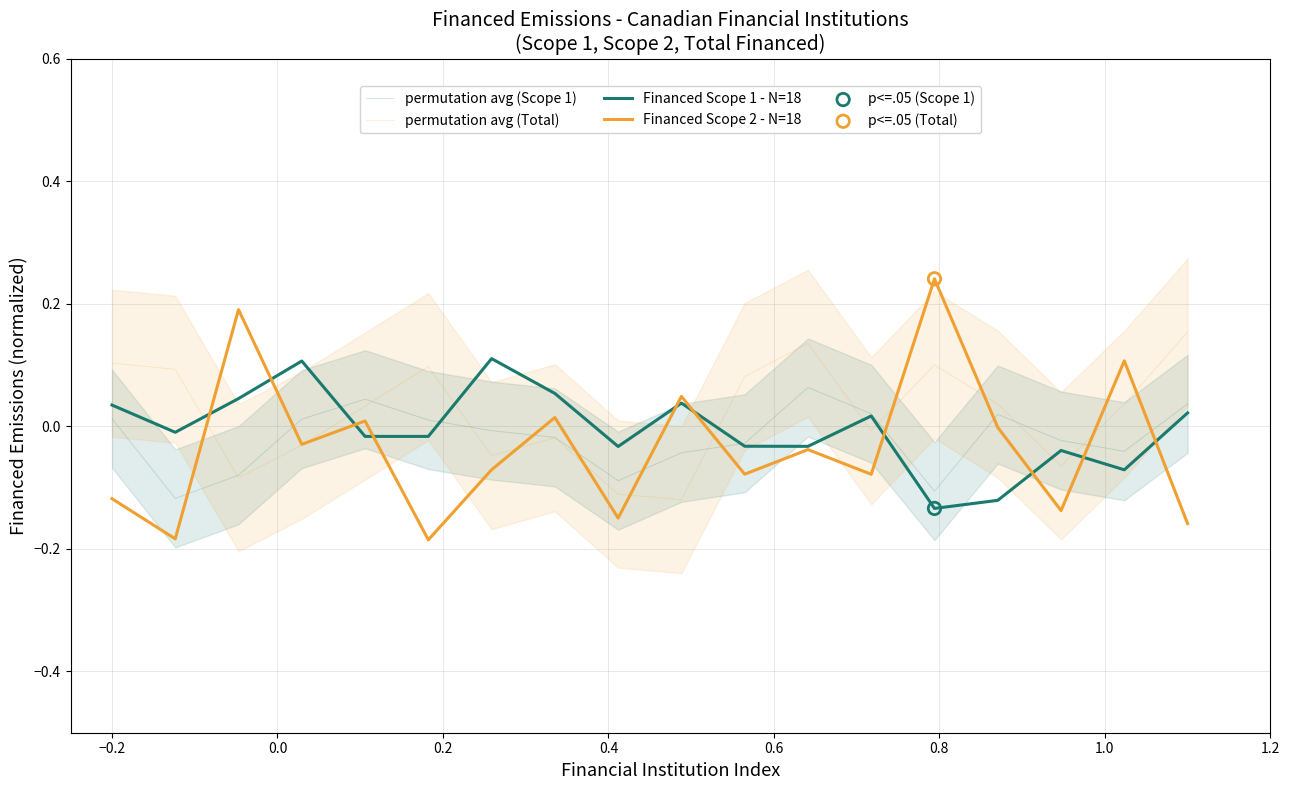

What are all the series names shown in the legend?

permutation avg (Scope 1), permutation avg (Total), Financed Scope 1 - N=18, Financed Scope 2 - N=18